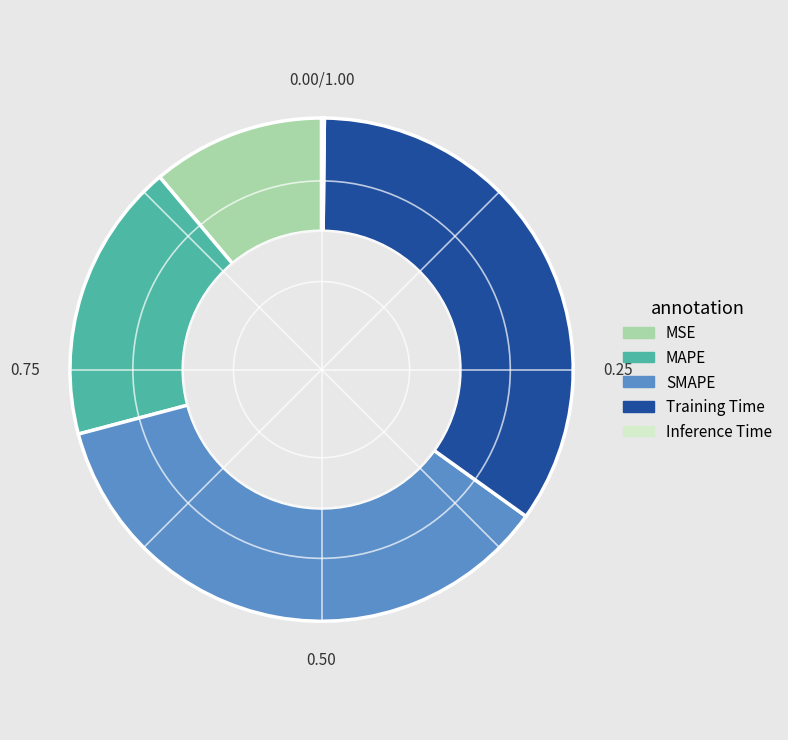

Which has a higher value, Training Time or SMAPE?

SMAPE